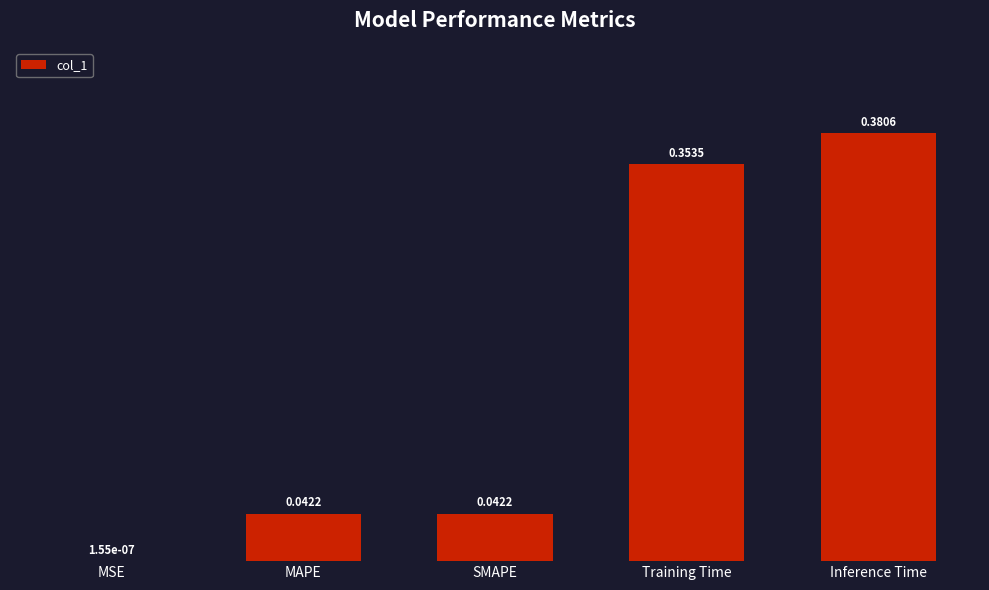

At which label is the value closest to 0?

MSE